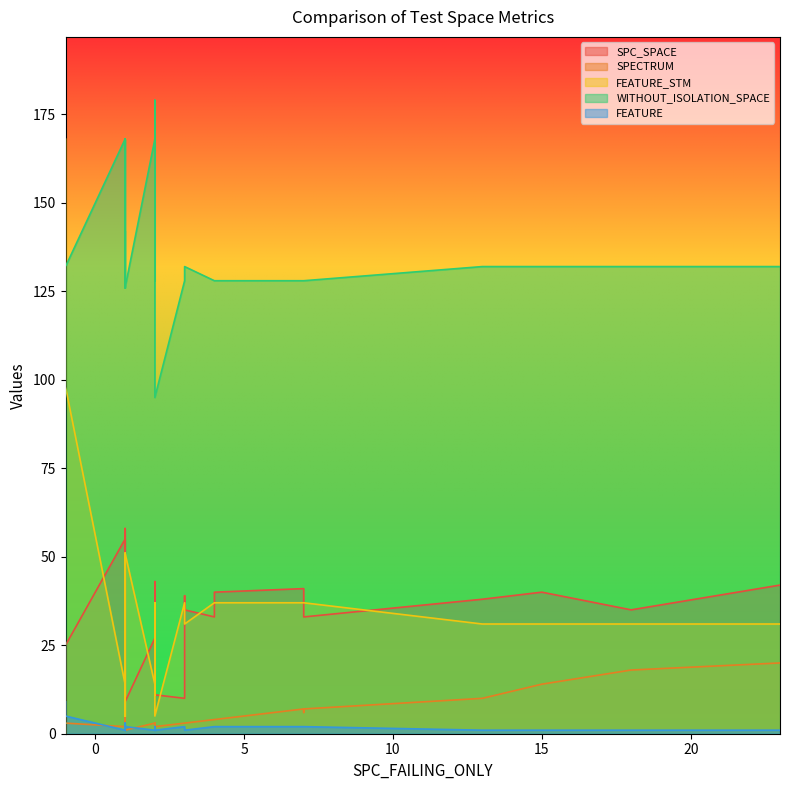

How many intersections are there between SPECTRUM and FEATURE?

9